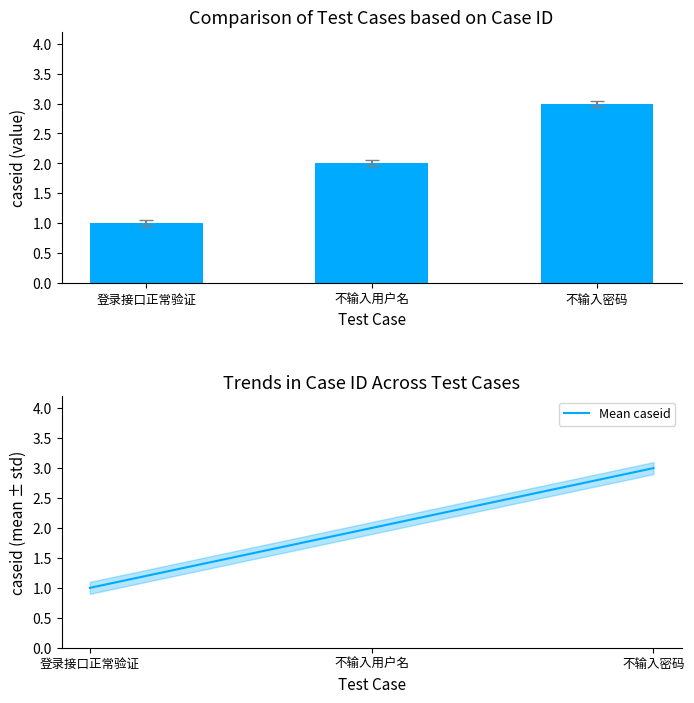

List the labels in order of caseid value, smallest first.

登录接口正常验证, 不输入用户名, 不输入密码